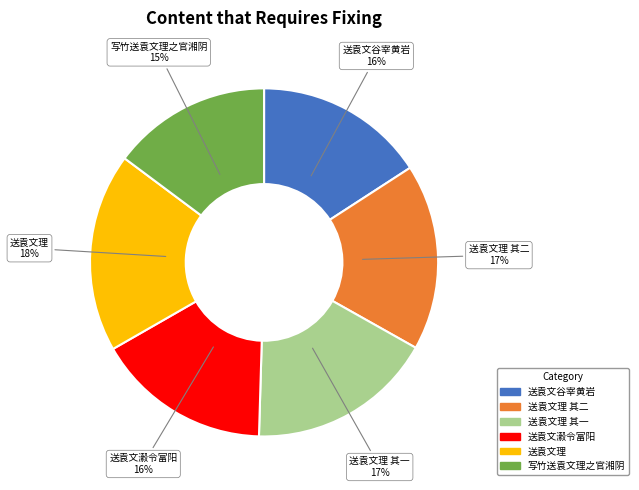

What is the smallest slice in the pie chart?

写竹送袁文理之官湘阴